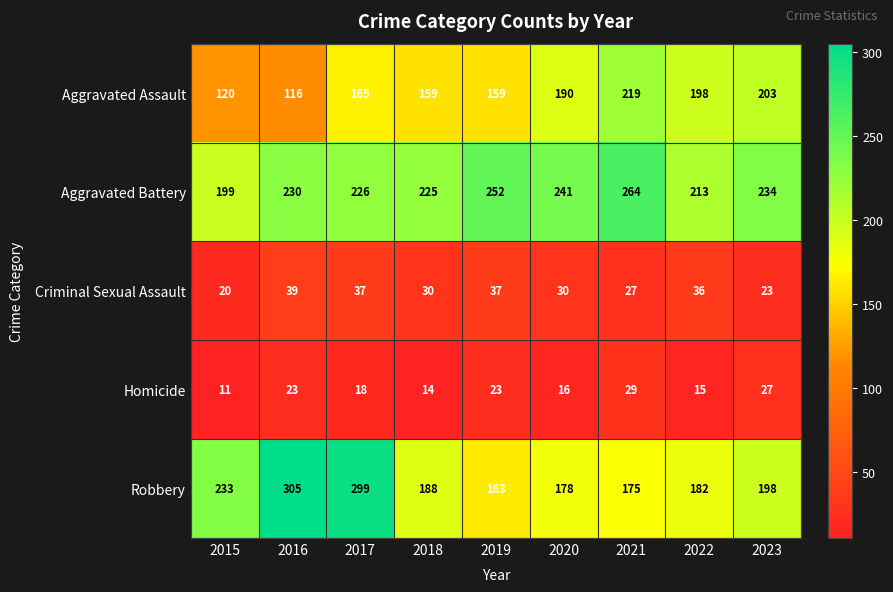

At which category is the sum across all series the highest?

2017